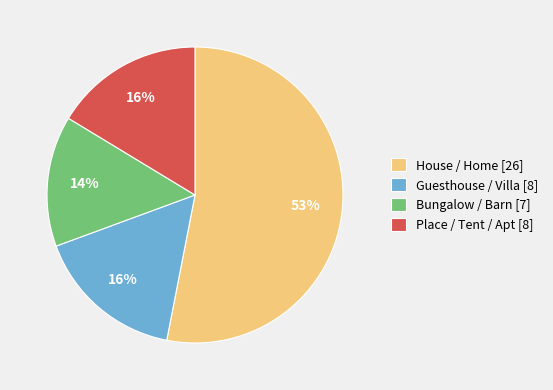

To the nearest percent, what portion does Place / Tent / Apt [8] represent?

16%